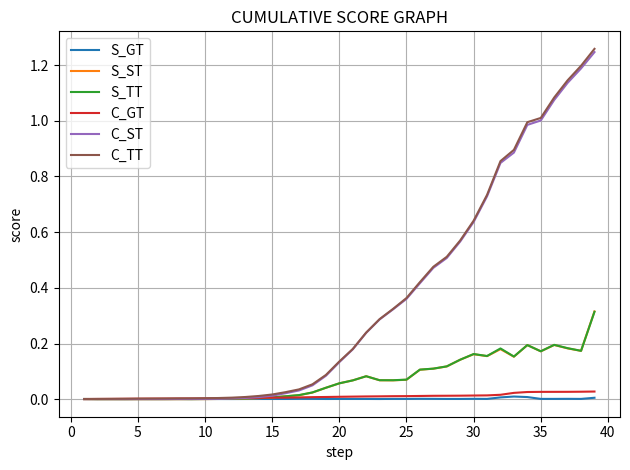

How many series are shown in this chart?

6